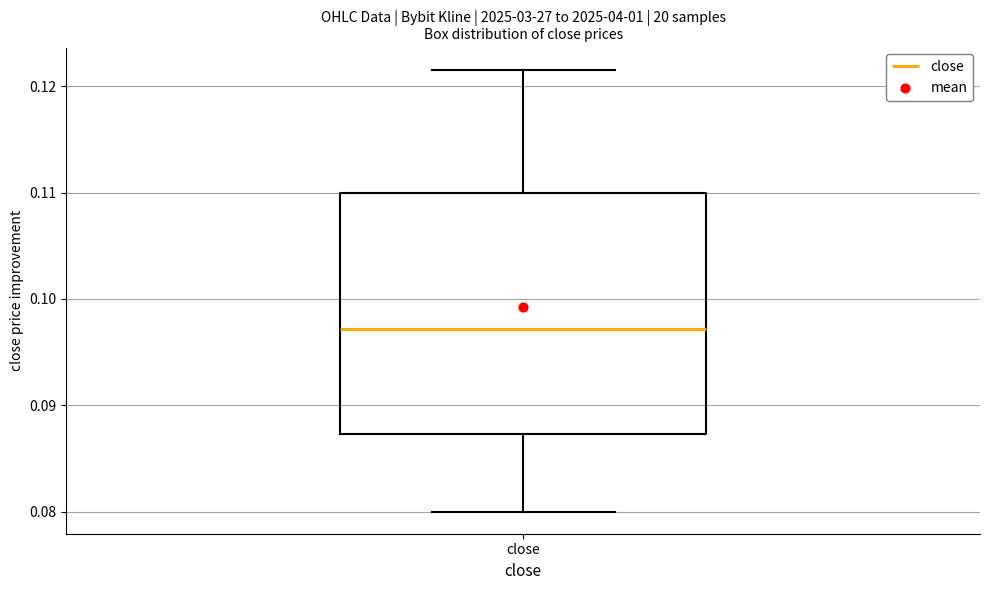

Read this box plot against the y-axis: the position of the median line, the range covered by the box, and the ends of both whiskers. The values are not printed on the chart, so give them approximately, as read against the axis.

median 0.097, box 0.087 to 0.110, whiskers 0.080 to 0.122